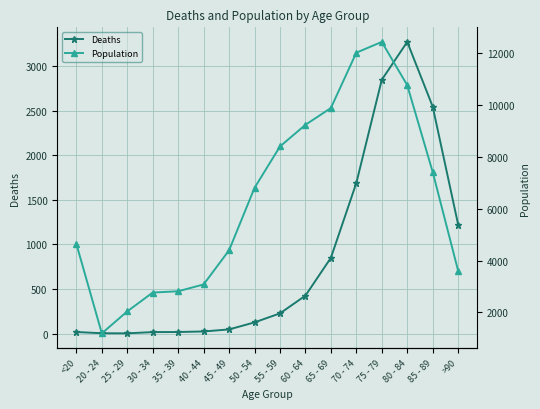

True or false: Population has a value of 3174 at 25 - 29.

False